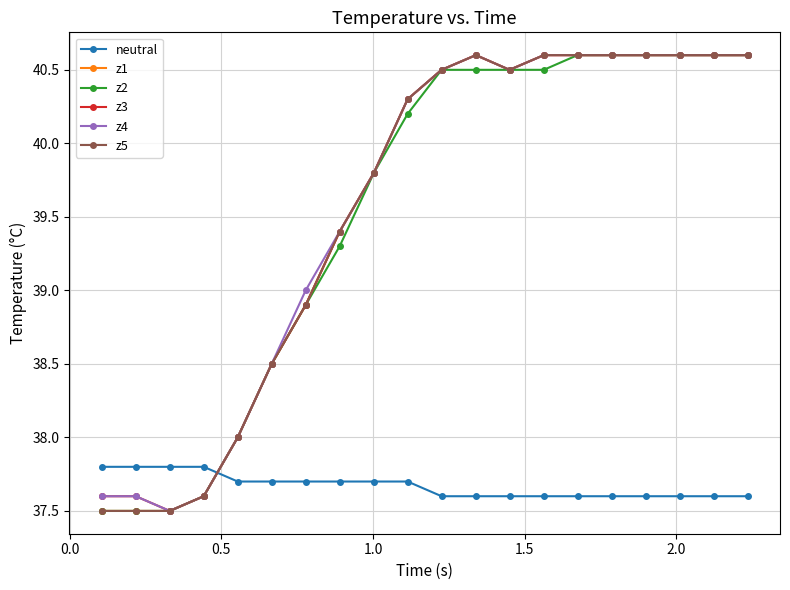

Does the chart have visible grid lines?

Yes